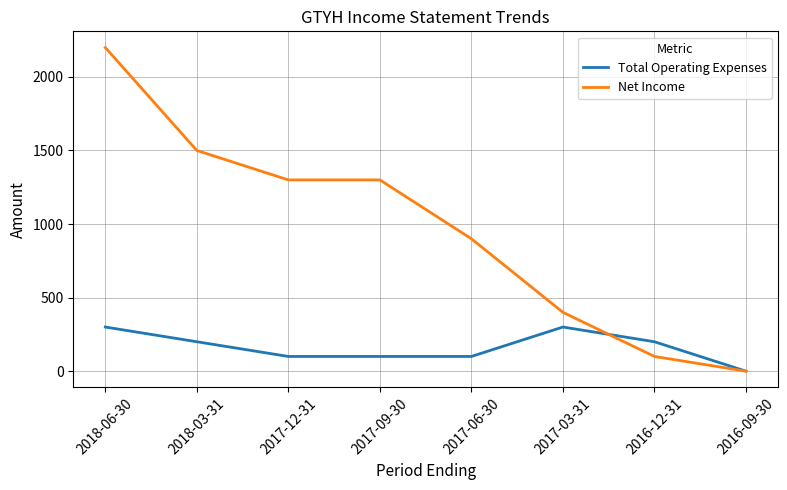

Reading right to left, what are all the values shown in this chart?

Total Operating Expenses: 2016-09-30=0	2016-12-31=200	2017-03-31=300	2017-06-30=100	2017-09-30=100	2017-12-31=100	2018-03-31=200	2018-06-30=300
Net Income: 2016-09-30=0	2016-12-31=100	2017-03-31=400	2017-06-30=900	2017-09-30=1300	2017-12-31=1300	2018-03-31=1500	2018-06-30=2200